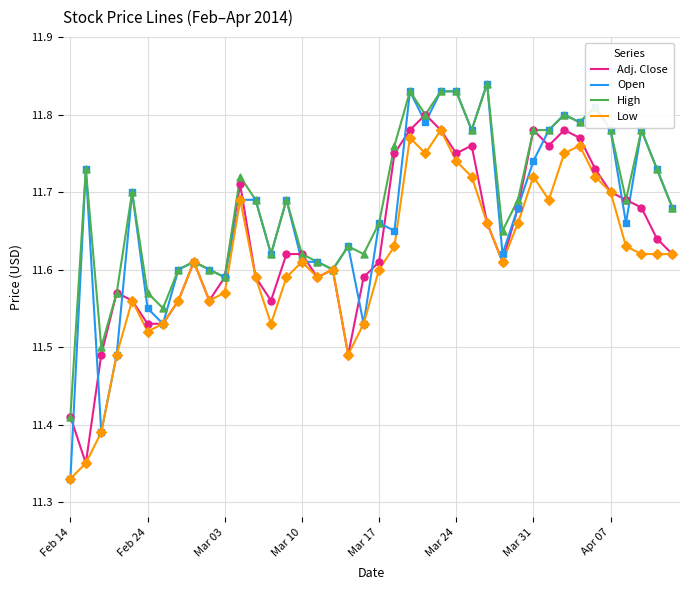

Which series has the largest range (max minus min)?

Open